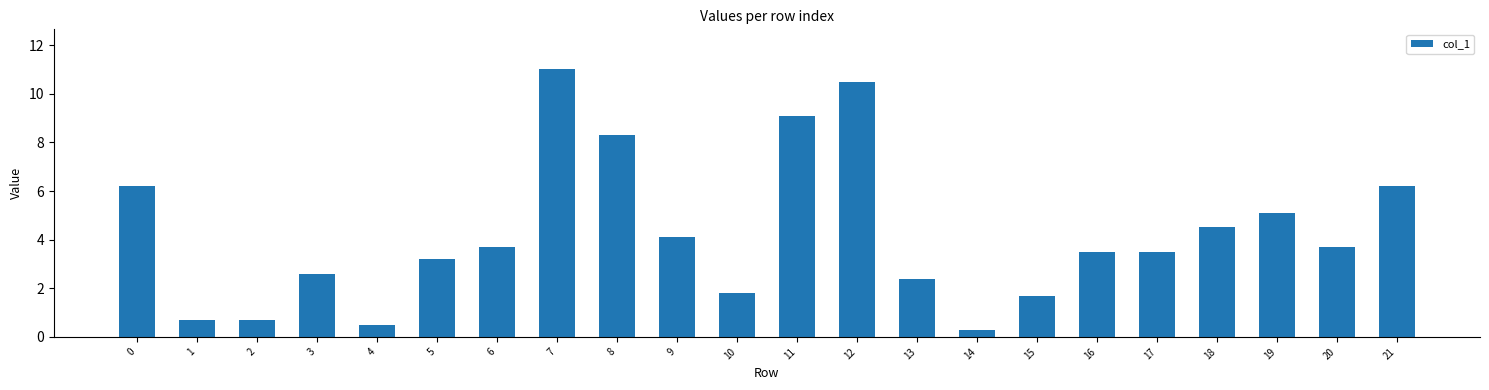

What is the value of the 15th bar from the left?

0.3